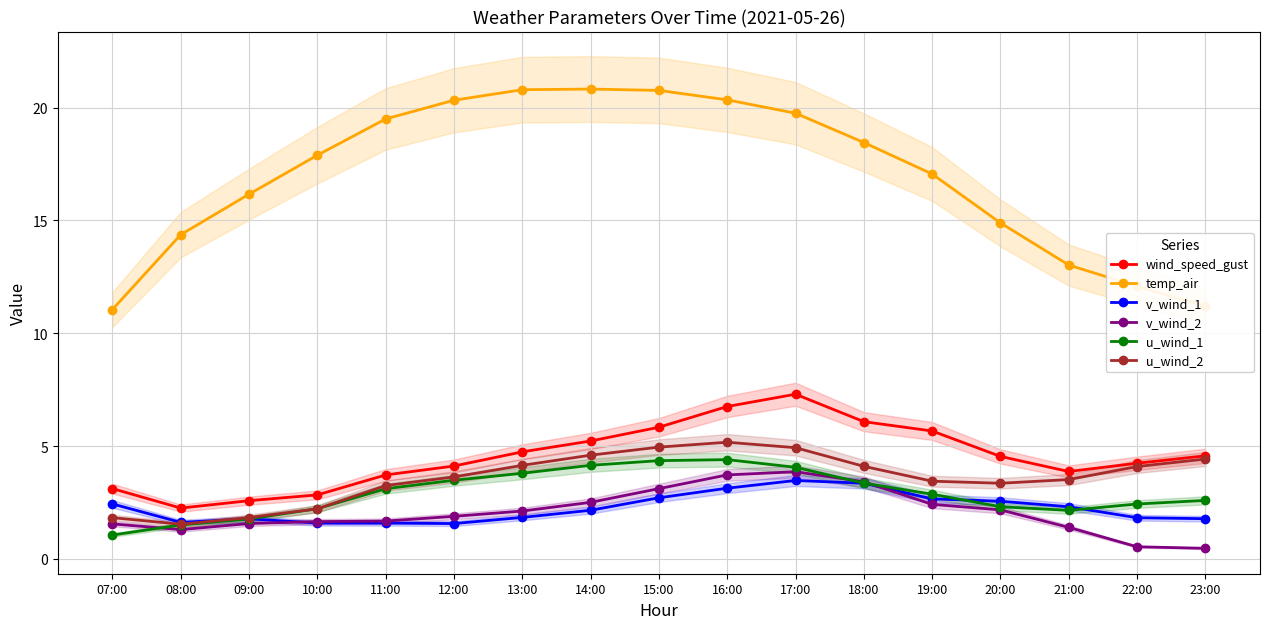

Reading left to right, what are all the values shown in this chart?

wind_speed_gust: 3.1	2.3	2.6	2.8	3.7	4.1	4.7	5.2	5.8	6.8	7.3	6.1	5.7	4.5	3.9	4.2	4.6
temp_air: 11.1	14.4	16.2	17.9	19.5	20.3	20.8	20.8	20.8	20.3	19.7	18.5	17.1	14.9	13.0	12.1	11.2
v_wind_1: 2.4	1.6	1.8	1.6	1.6	1.6	1.8	2.2	2.7	3.1	3.5	3.4	2.7	2.6	2.3	1.8	1.8
v_wind_2: 1.6	1.3	1.6	1.7	1.7	1.9	2.1	2.5	3.1	3.7	3.9	3.4	2.4	2.2	1.4	0.5	0.5
u_wind_1: 1.1	1.5	1.8	2.2	3.1	3.5	3.8	4.2	4.4	4.4	4.1	3.4	2.9	2.3	2.2	2.4	2.6
u_wind_2: 1.8	1.5	1.8	2.2	3.3	3.6	4.1	4.6	5.0	5.2	4.9	4.1	3.4	3.4	3.5	4.1	4.4